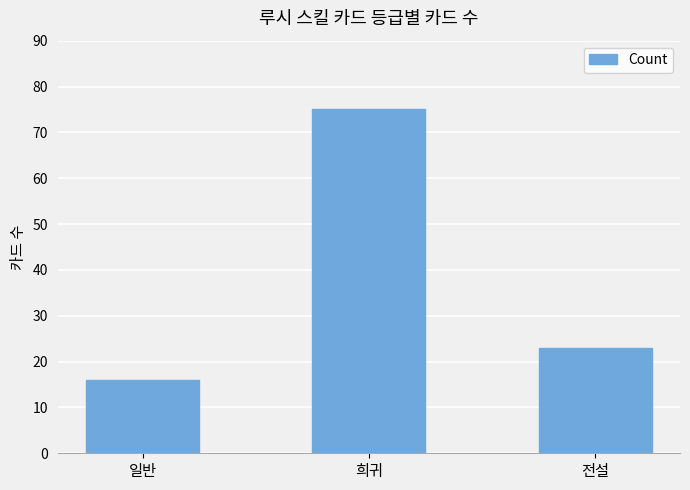

List the labels in order of value, largest first.

희귀, 전설, 일반